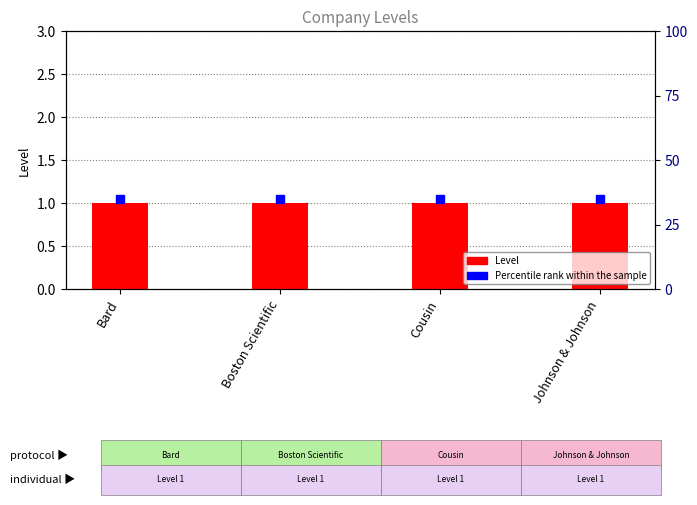

Which series reaches the maximum Y coordinate?

Percentile rank within the sample